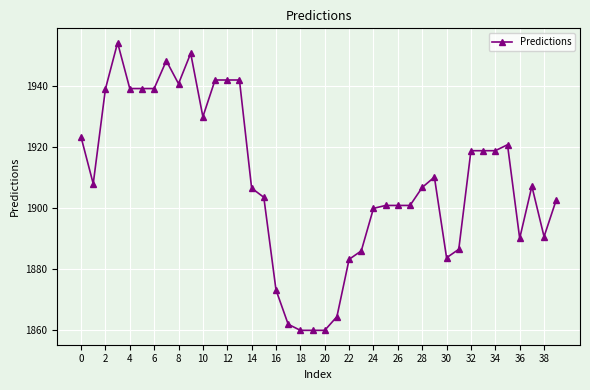

What is the difference between the maximum and second lowest values?

94.3